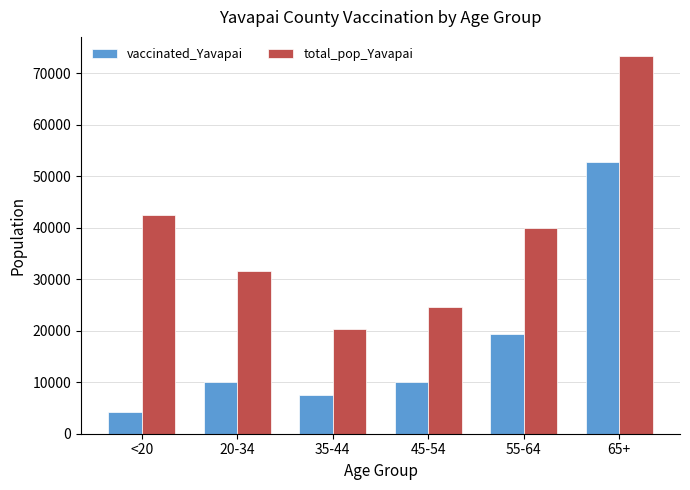

What are all the series names shown in the legend?

vaccinated_Yavapai, total_pop_Yavapai